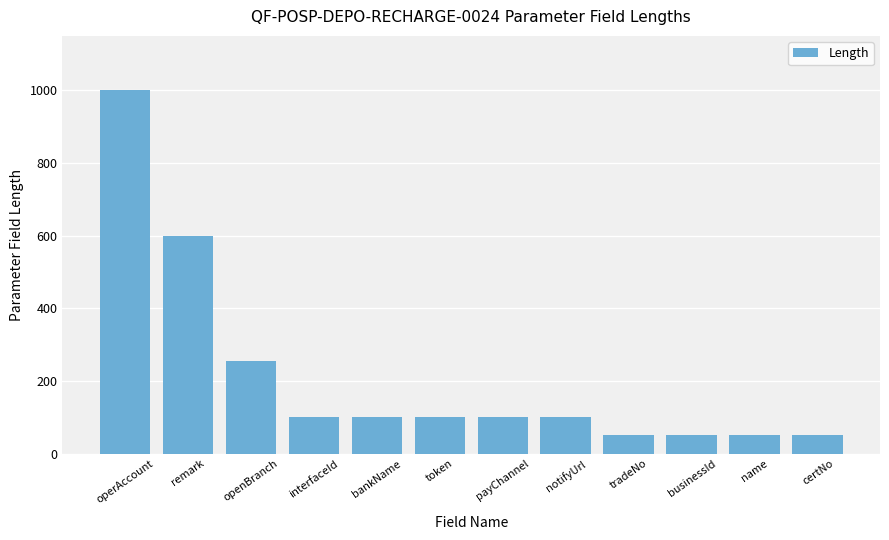

The chart shows a value of 255 at openBranch. True or false?

True